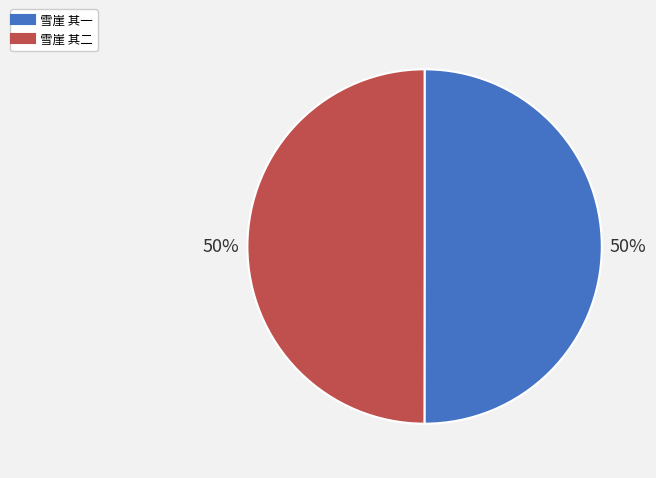

What percentage is the 雪崖 其二 slice, to the nearest percent?

50%